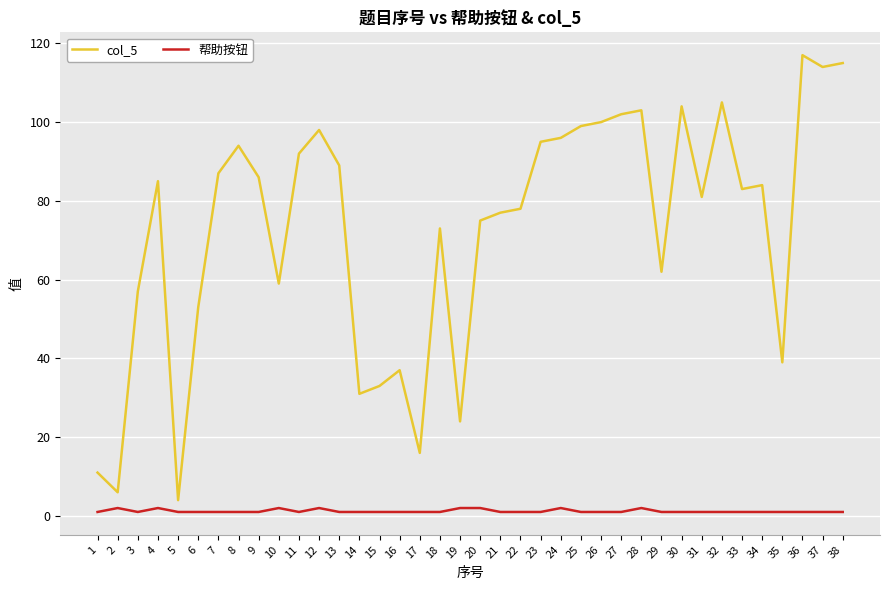

What is the sum of all col_5 values?

2764